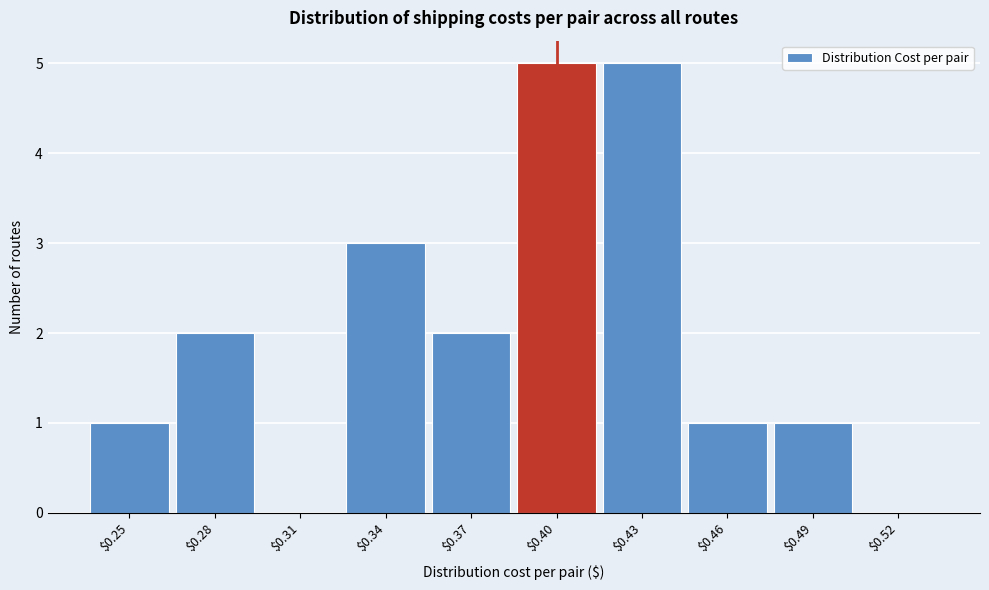

What is the maximum value shown in the chart?

5